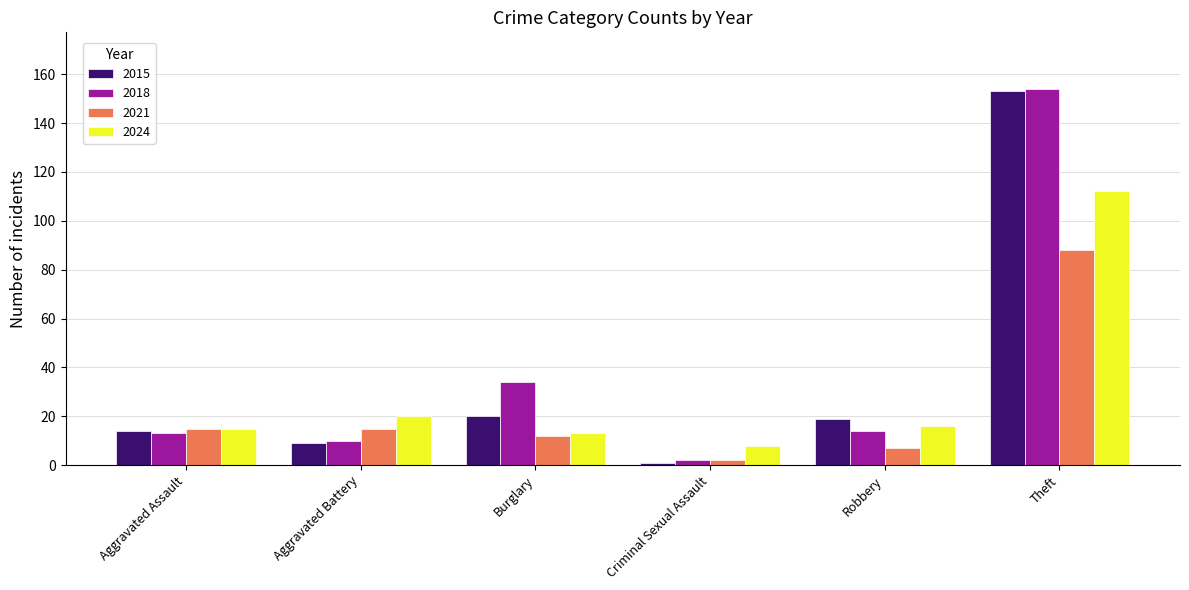

What is the total value across all series at Theft?

507